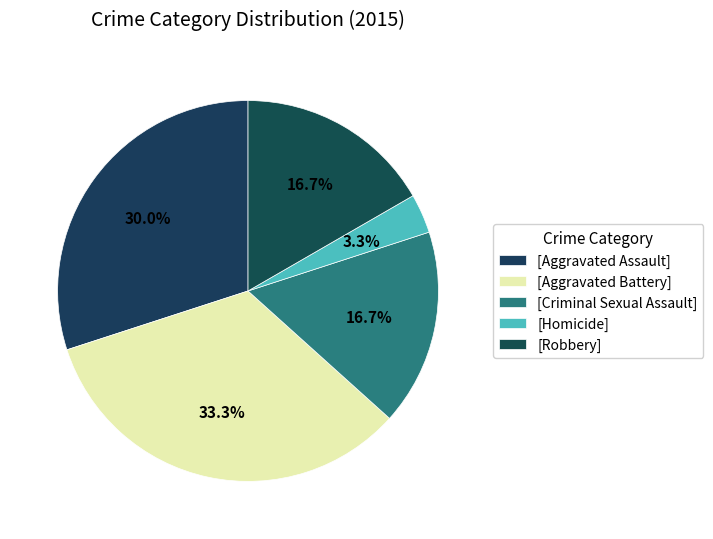

How many slices are in this pie chart?

5